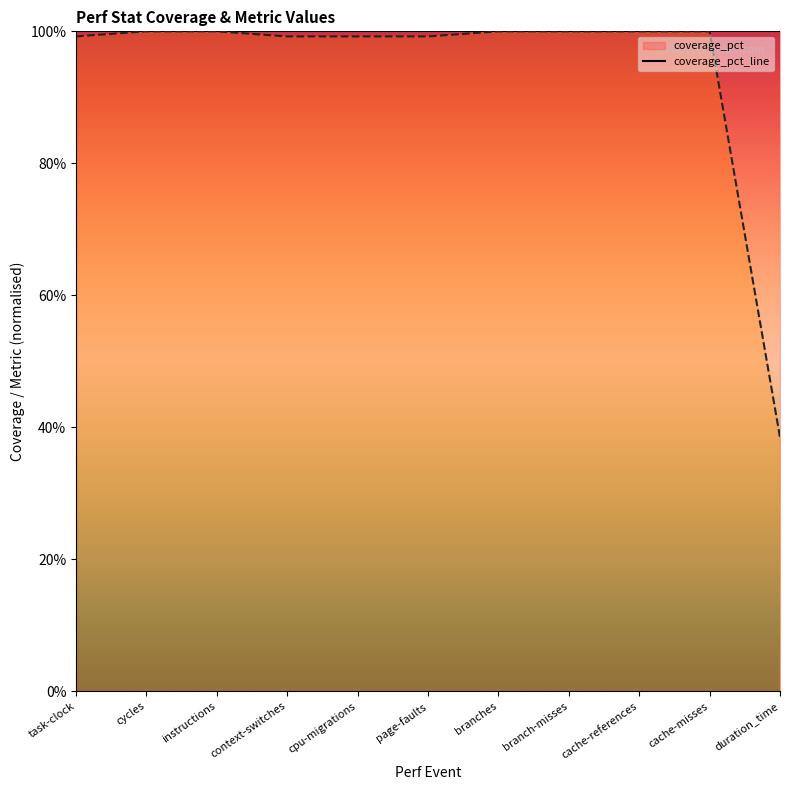

Reading left to right, what are all the values shown in this chart?

99.2	100.0	100.0	99.2	99.2	99.2	100.0	100.0	100.0	100.0	38.5